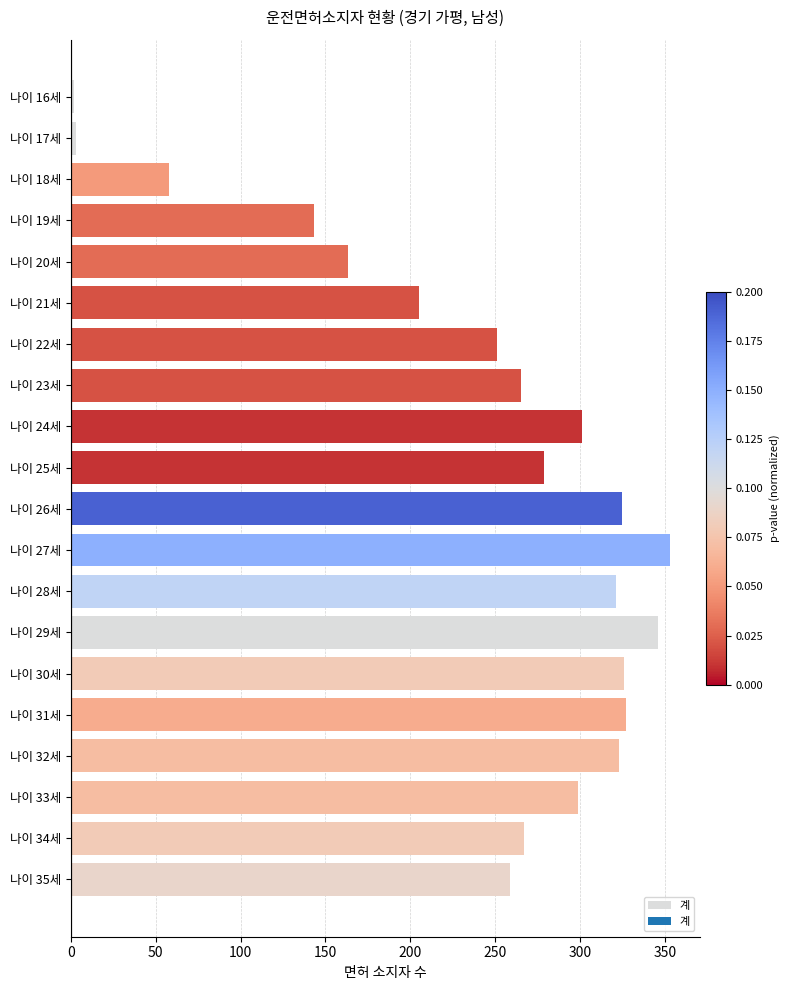

What is the label of the 11th bar from the top?

나이 26세